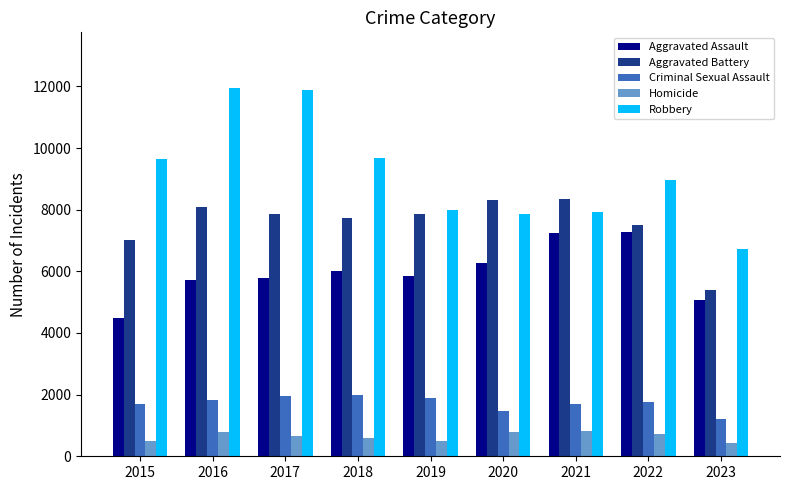

What is the value of the Aggravated Assault bar at the 5th from the left?

5841